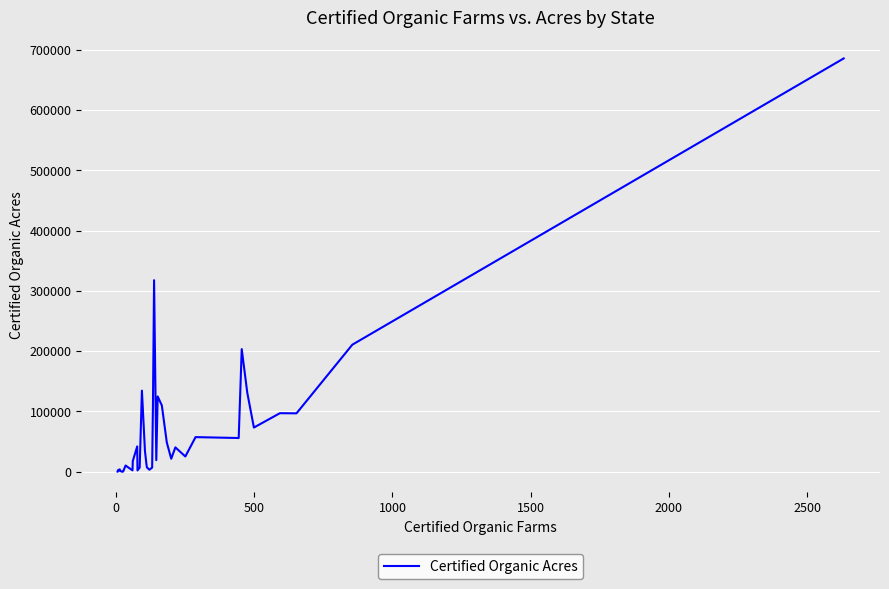

What is the value of the 11th point from the left?

17810